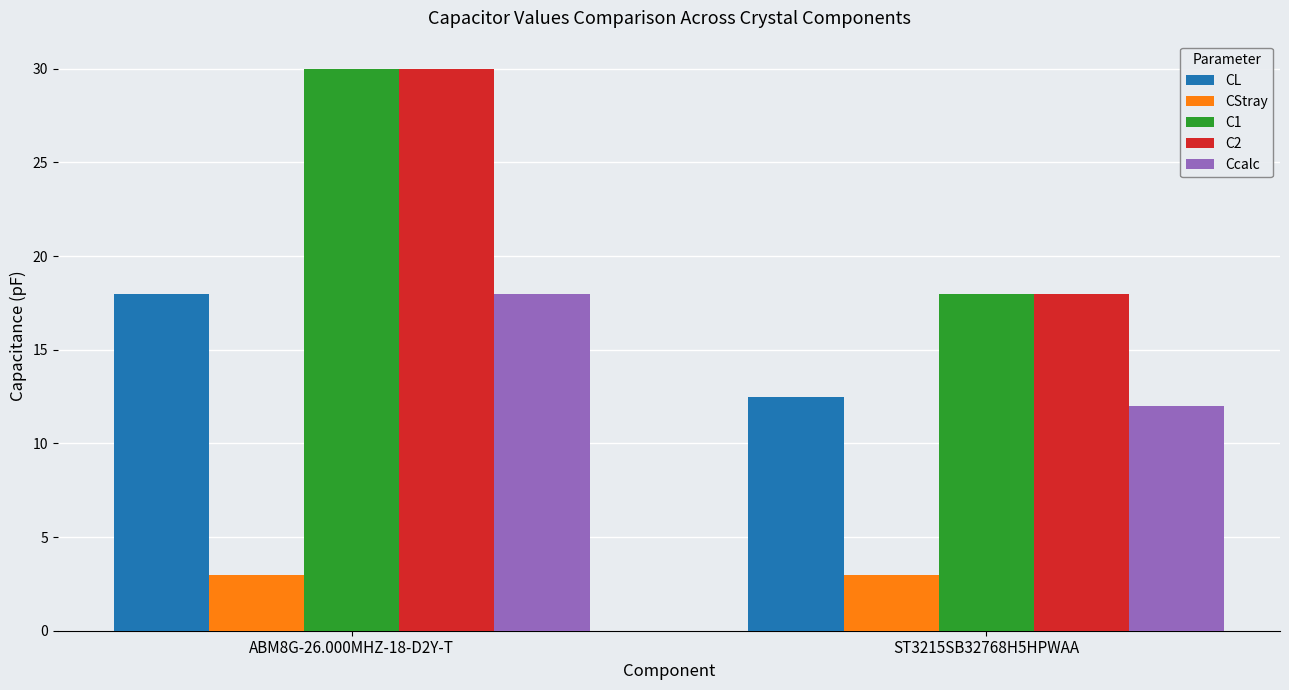

What is the difference between the highest and lowest values at ABM8G-26.000MHZ-18-D2Y-T?

27.0